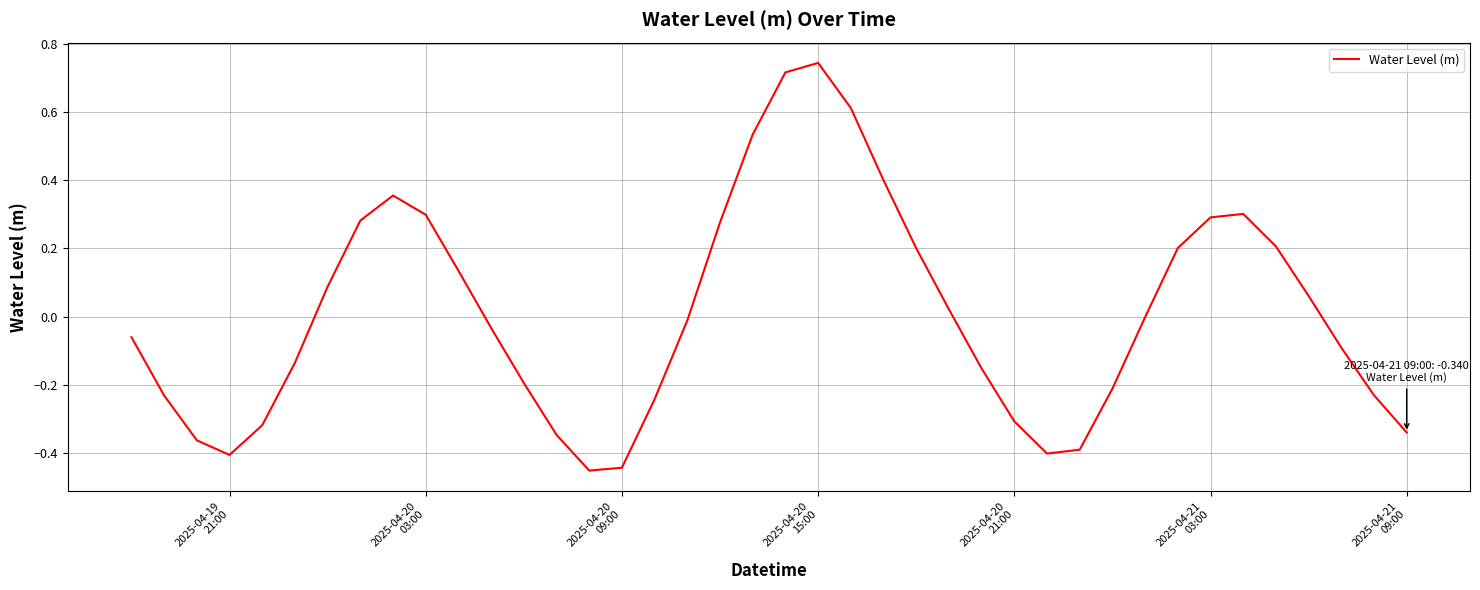

What is the difference between the maximum and minimum values?

1.2